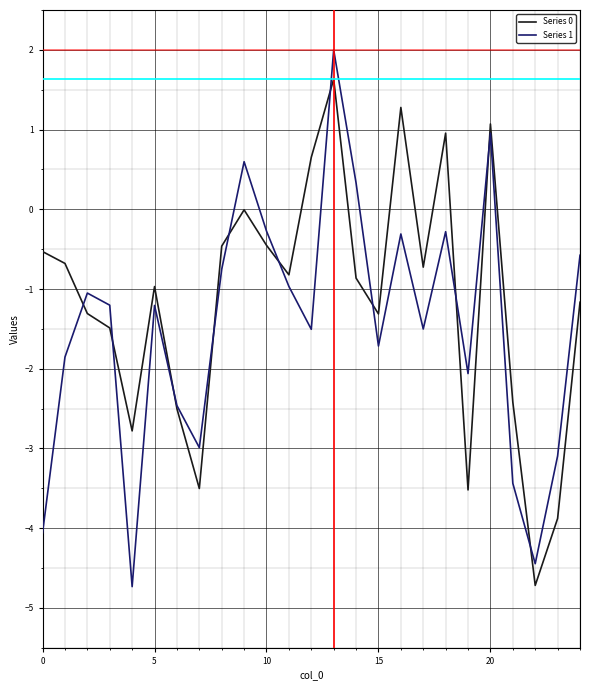

What is the highest value of the Series 1 series?

2.0